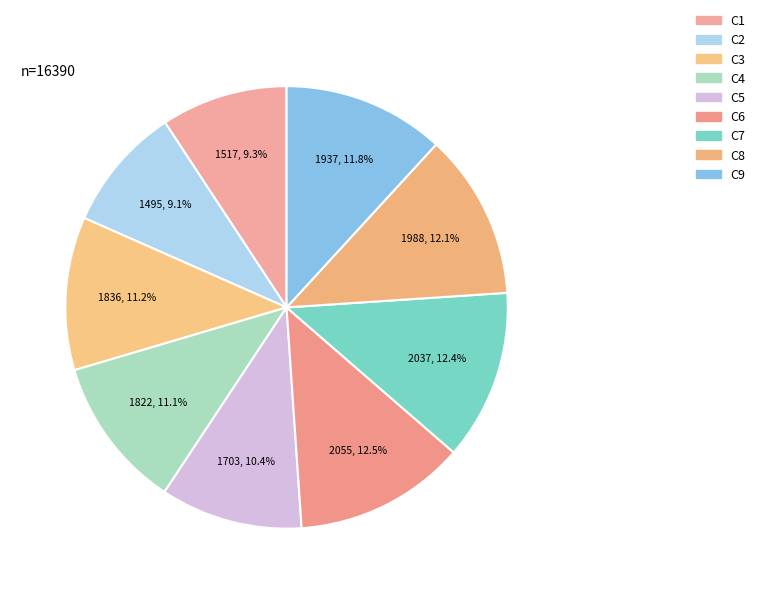

Which category has the smallest portion of the pie?

C2